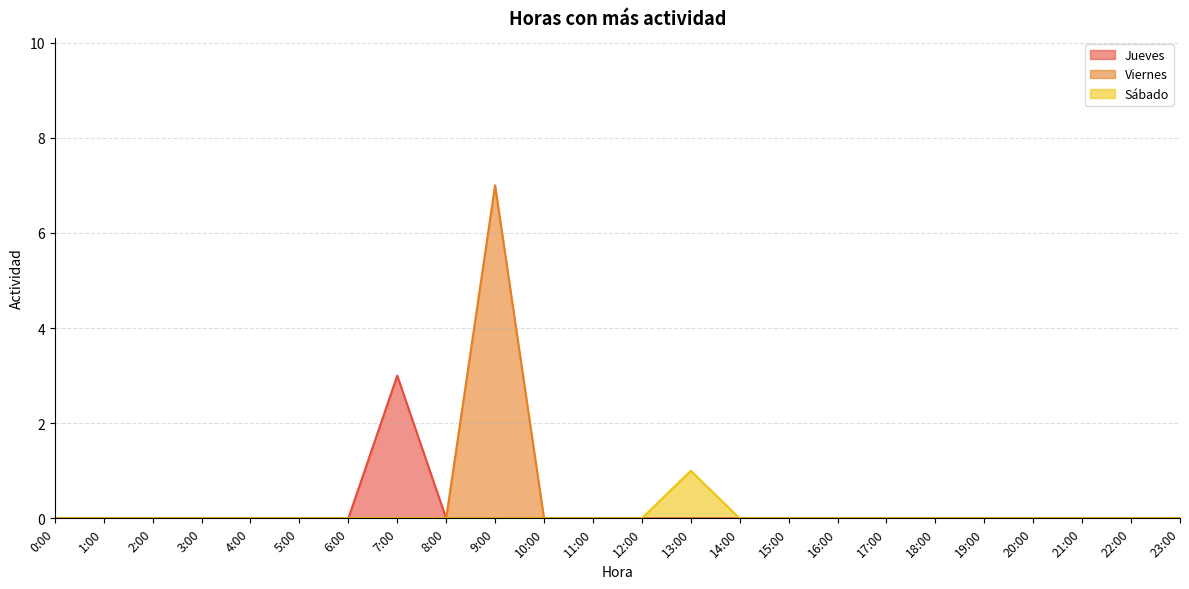

What is the label of the 4th point from the left?

3:00